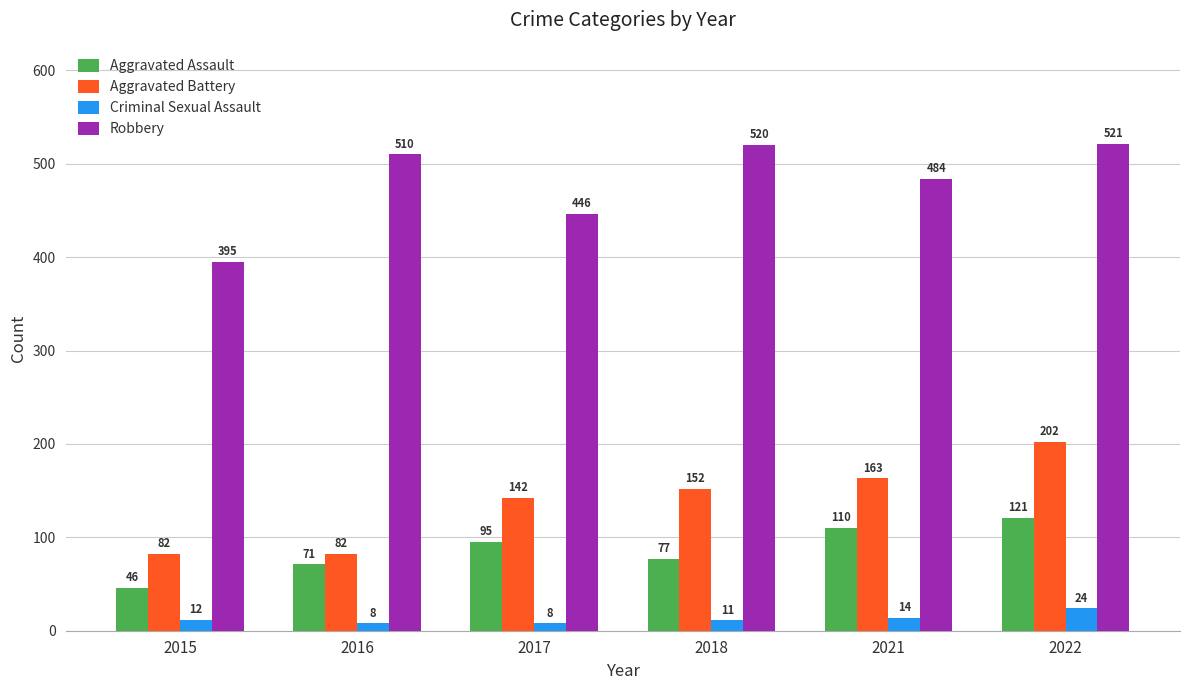

Which series has the largest range (max minus min)?

Robbery